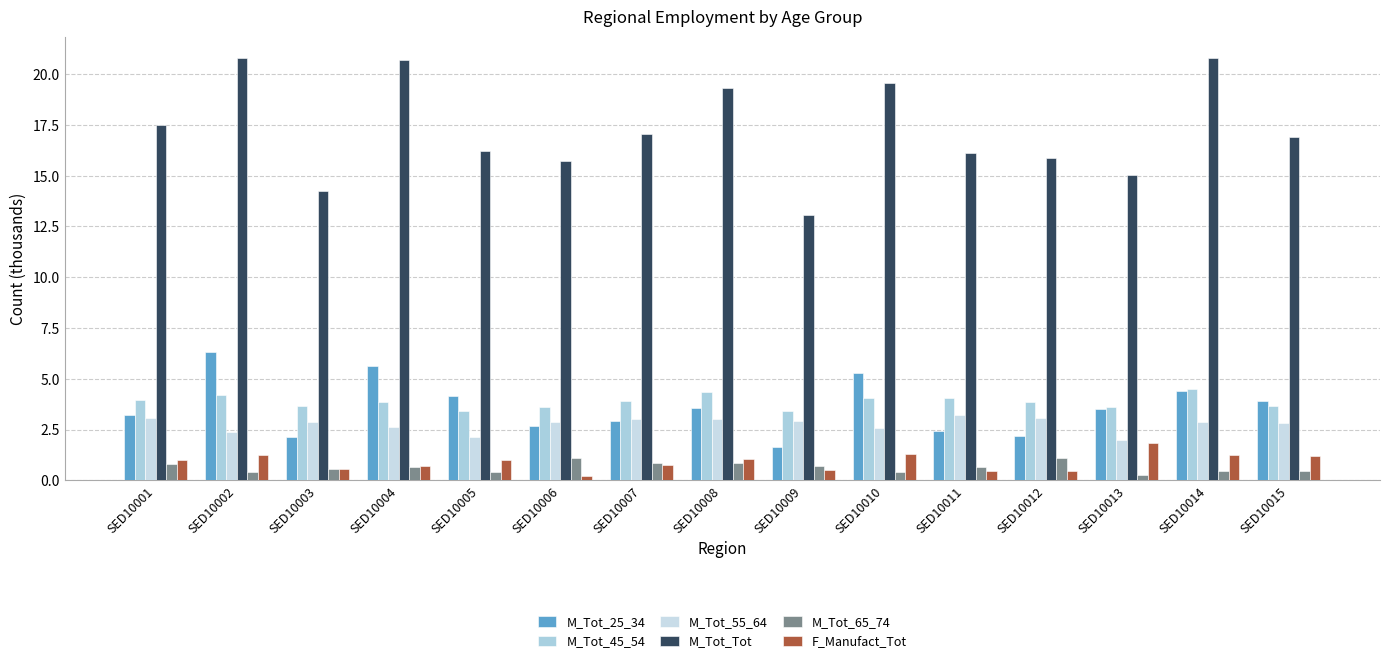

How many categories are shown in the chart?

15